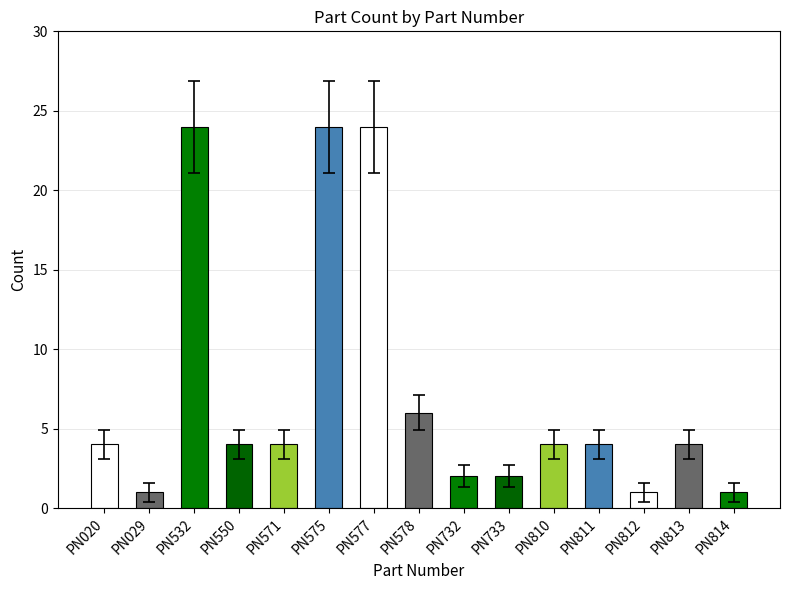

What is the minimum value shown in the chart?

1